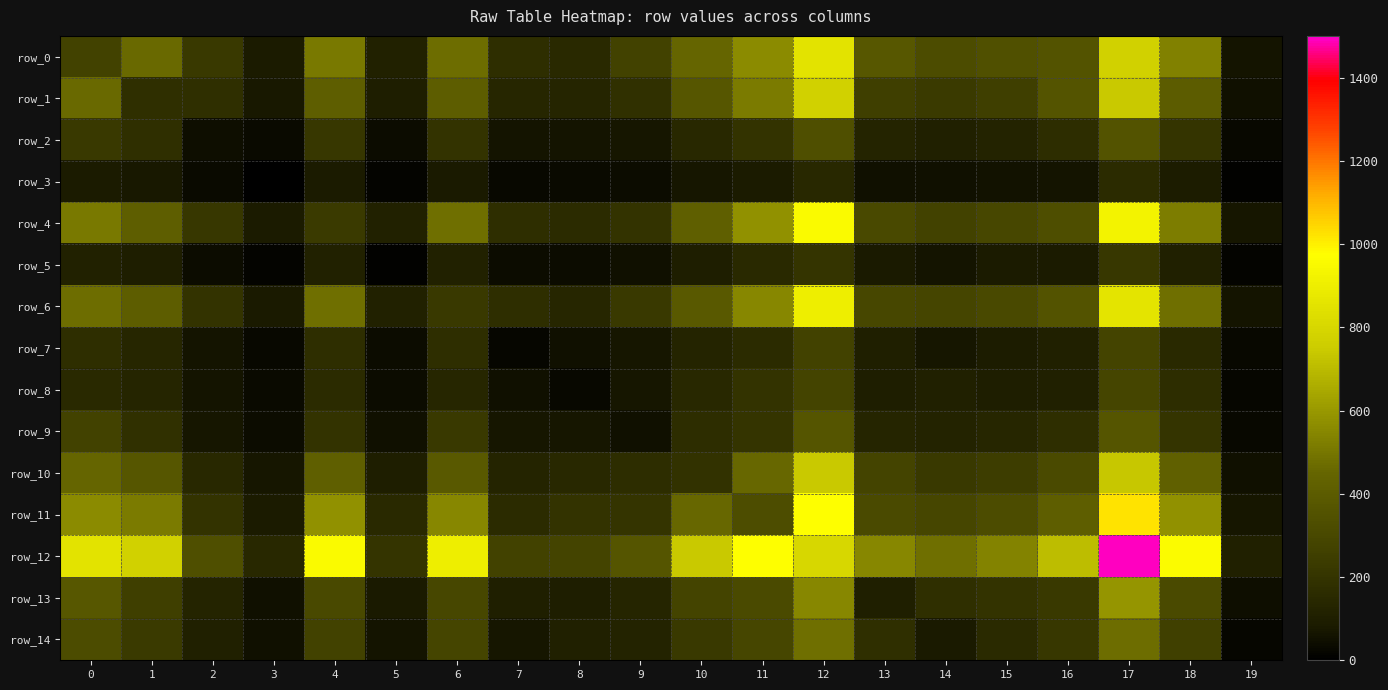

Which series has the largest range (max minus min)?

row_12